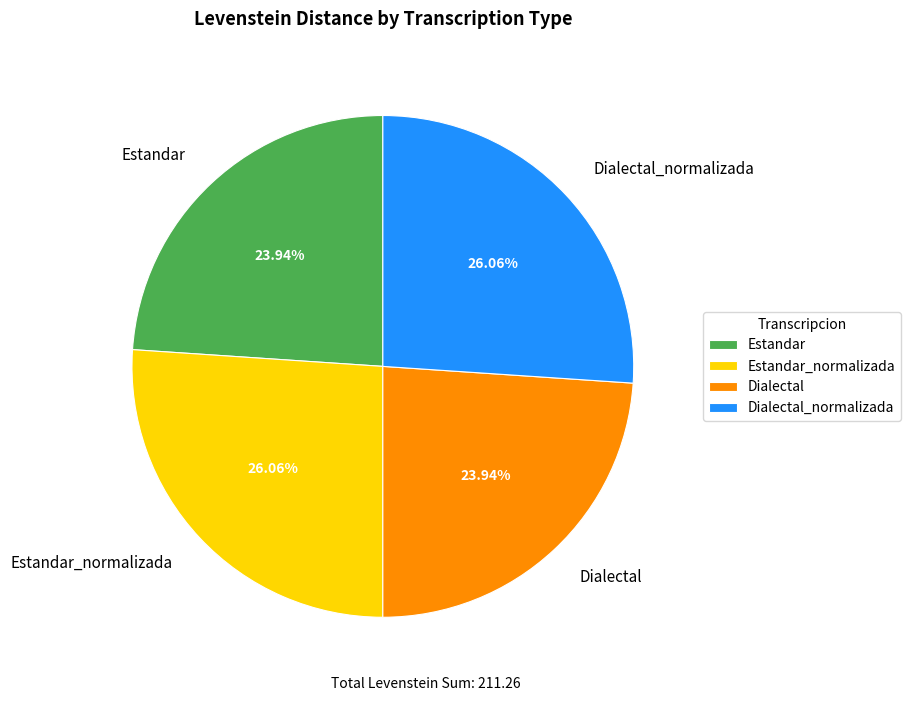

Do Dialectal_normalizada and Estandar_normalizada together represent more than half of the pie?

Yes